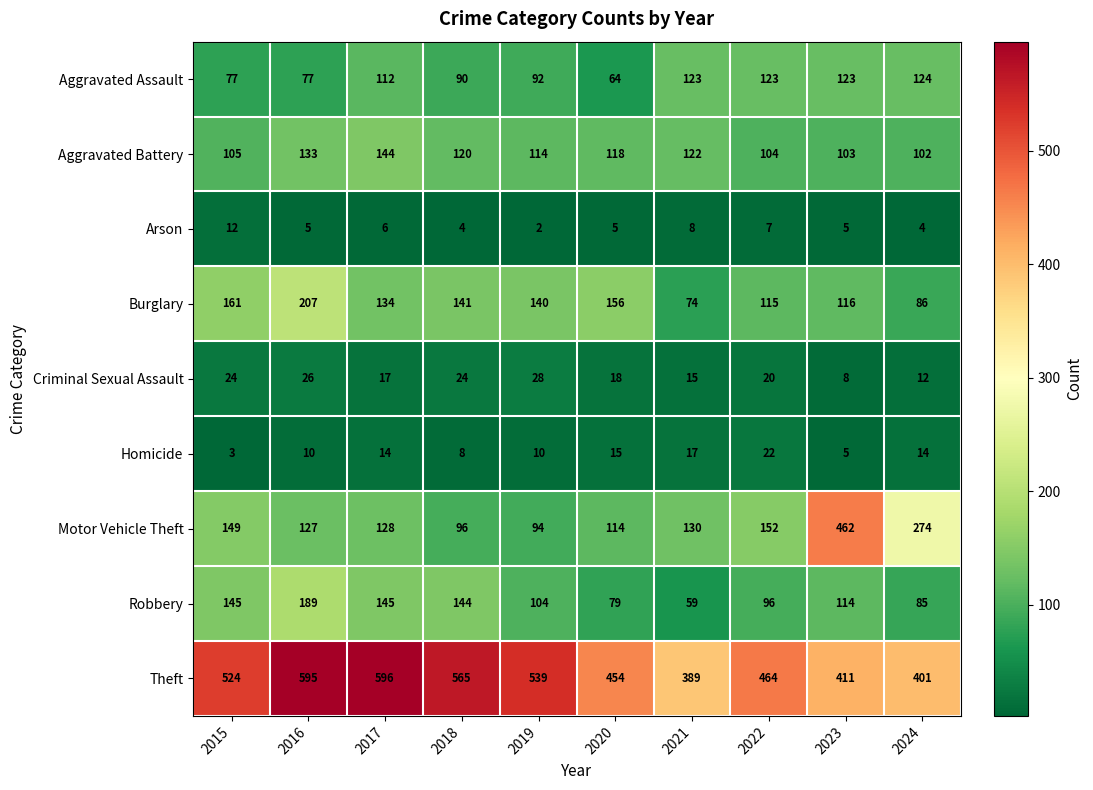

The value of Burglary at 2021 is 118. True or false?

False